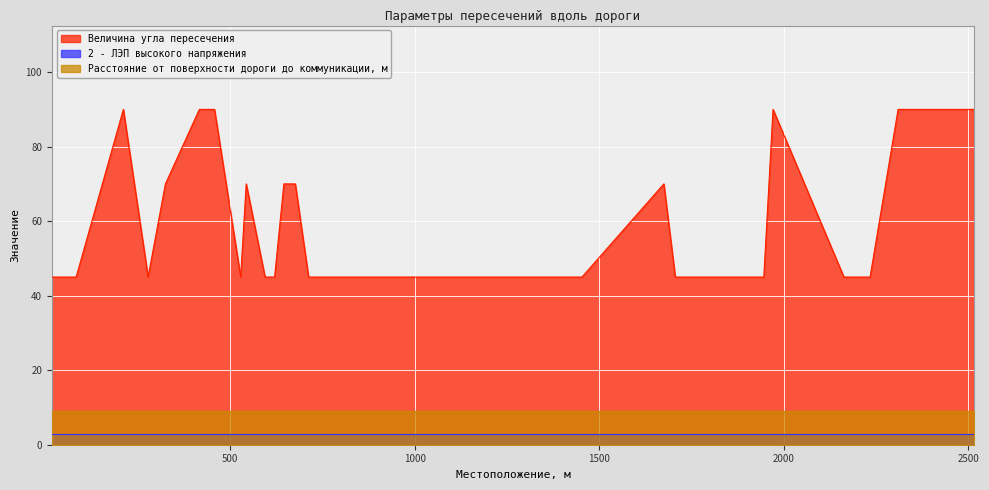

Reading left to right, transcribe all the data shown in this chart.

Величина угла пересечения: 45	45	90	45	70	90	90	45	70	45	45	70	70	45	45	45	45	45	45	45	70	45	45	45	90	45	45	90	90	90	90
2 - ЛЭП высокого напряжения: 3	3	3	3	3	3	3	3	3	3	3	3	3	3	3	3	3	3	3	3	3	3	3	3	3	3	3	3	3	3	3
Расстояние от поверхности дороги до коммуникации, м: 9	9	9	9	9	9	9	9	9	9	9	9	9	9	9	9	9	9	9	9	9	9	9	9	9	9	9	9	9	9	9